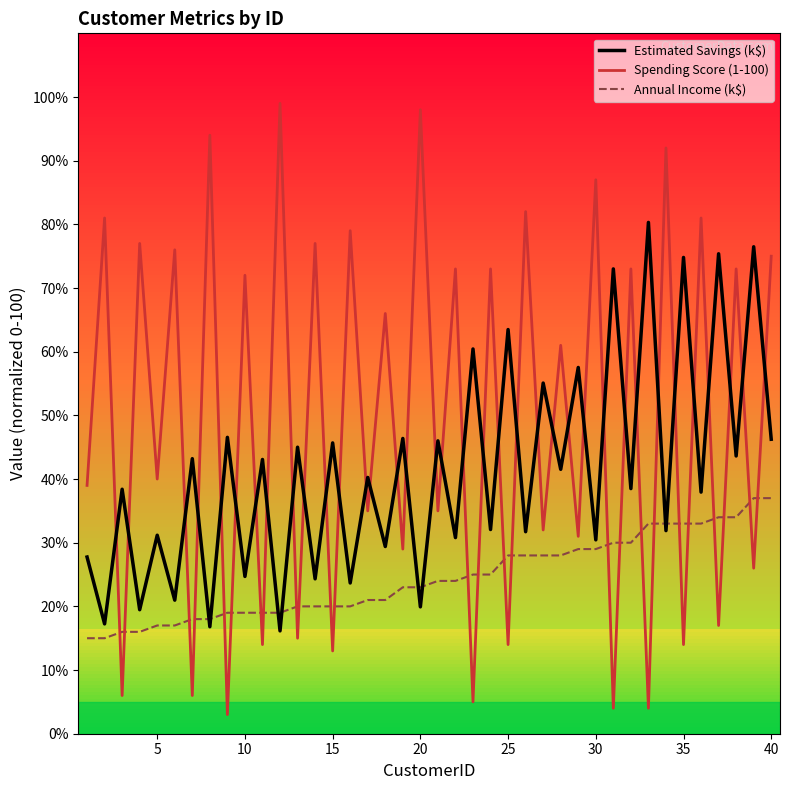

True or false: Spending Score (1-100) and Annual Income (k$) cross at least once.

True